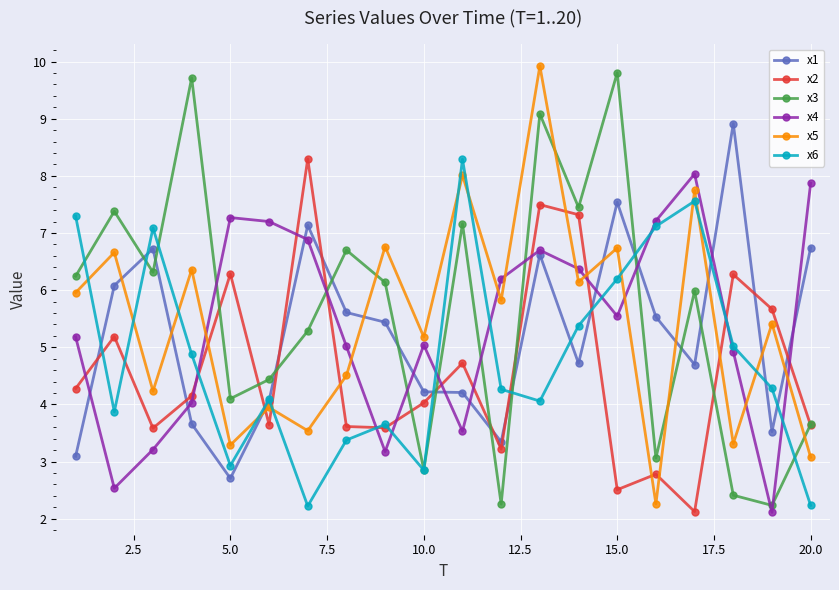

After their last crossing, which series has the higher values: x4 or x5?

x4